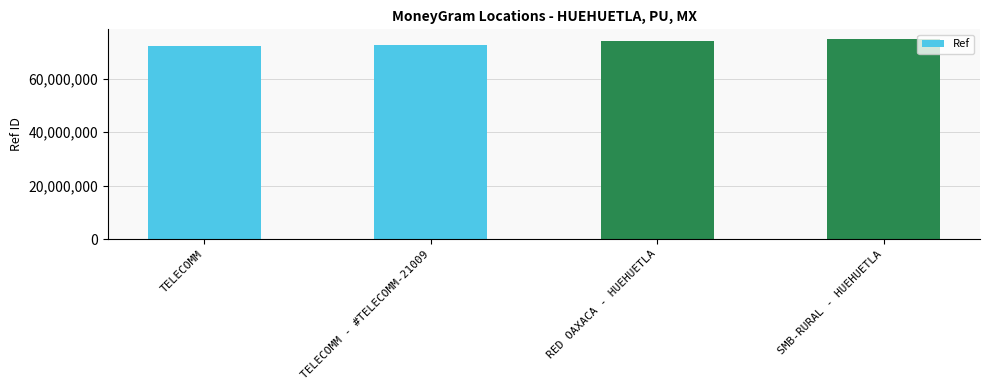

What is the difference between the maximum and second lowest values?

2014983